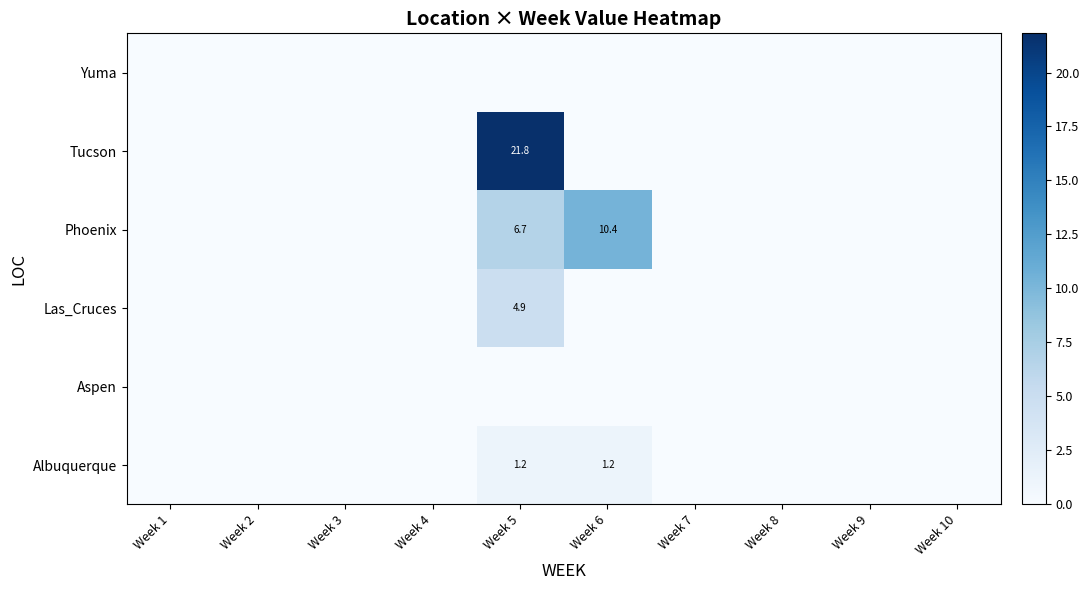

The Albuquerque series shows 1.7 at Week 6. True or false?

False